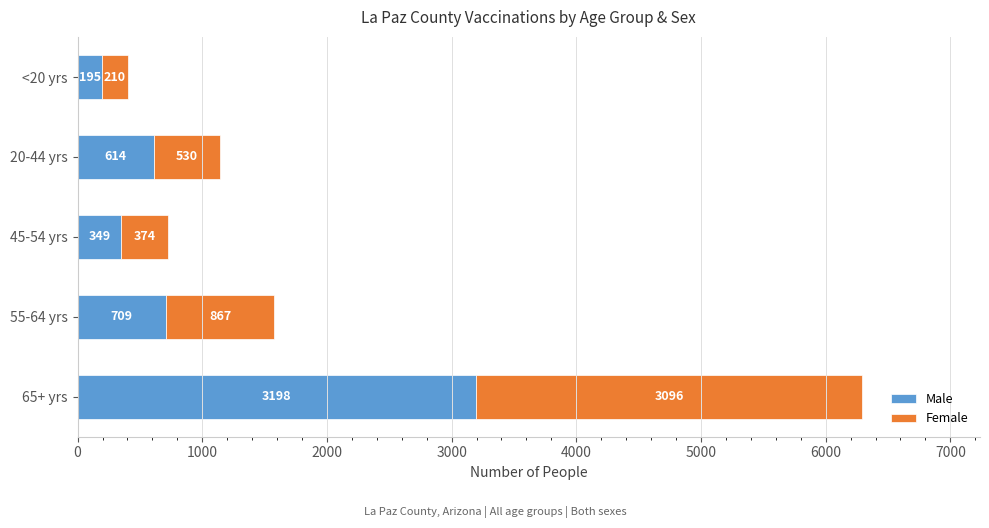

Rank the categories by Male value from lowest to highest.

<20 yrs, 45-54 yrs, 20-44 yrs, 55-64 yrs, 65+ yrs